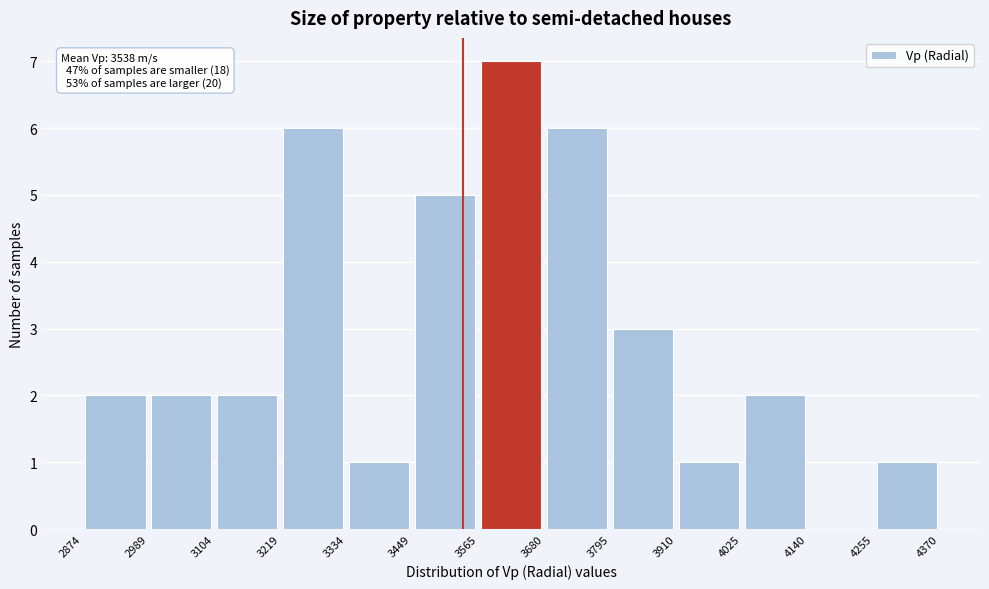

Which range on the x-axis has the tallest bar?

3565 to 3680